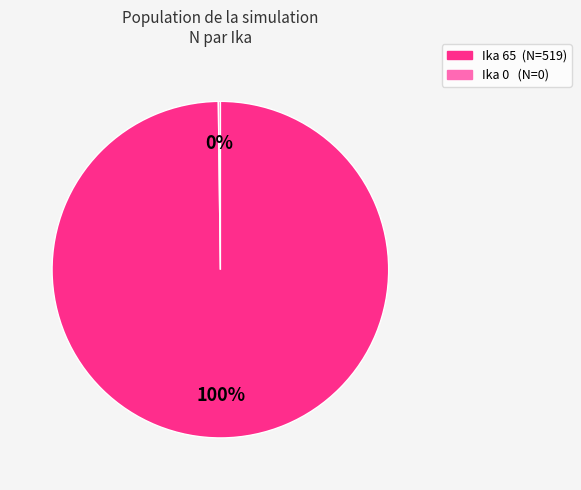

To the nearest percent, what is the average slice percentage?

50%